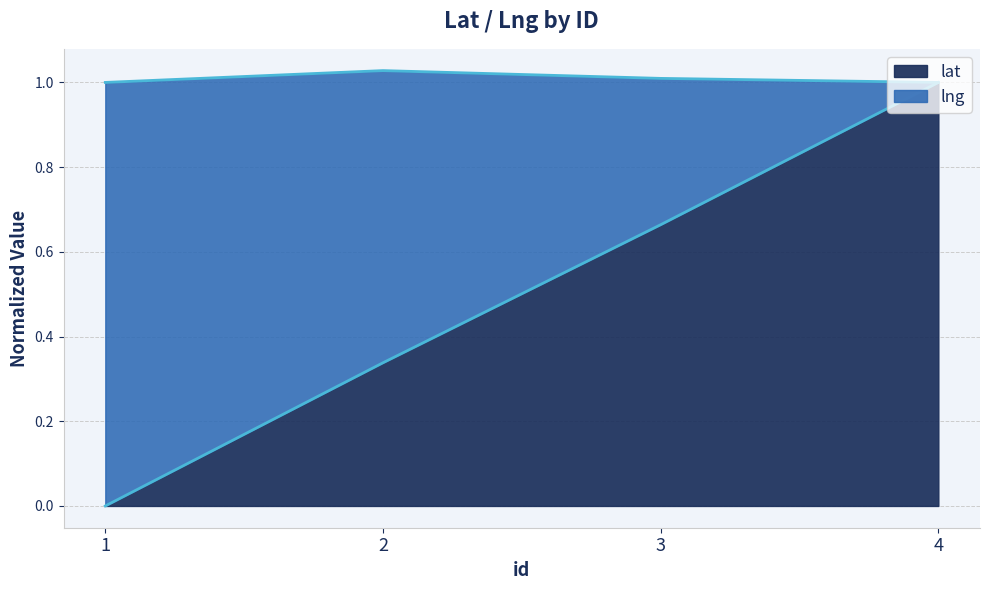

Reading left to right, extract all data points from this chart.

1=0.0	2=0.3	3=0.7	4=1.0